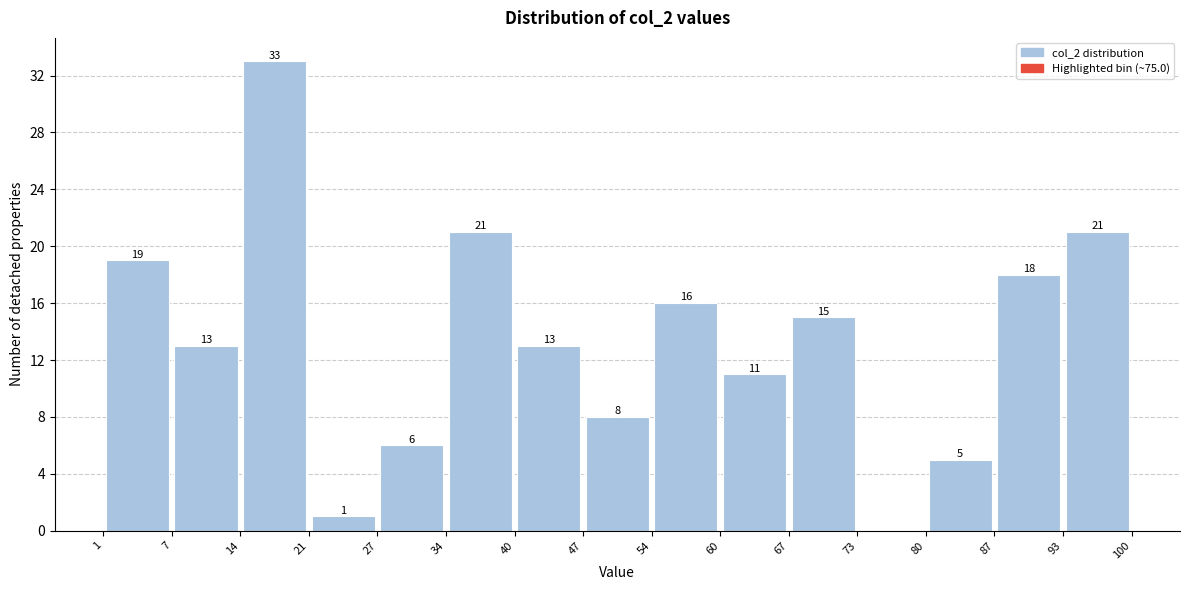

Over which range of the x-axis is the bar tallest?

14 to 21